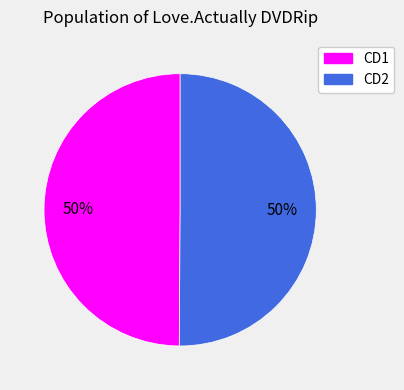

Rank the categories by value from highest to lowest.

Love.Actually.DVDRip.CD2.avi, Love.Actually.DVDRip.CD1.avi